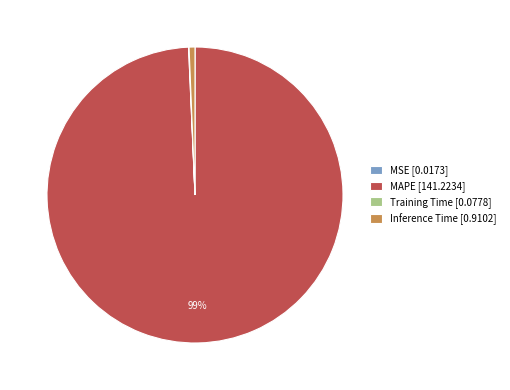

To the nearest percent, what is the difference between the largest and smallest slice percentages?

99%